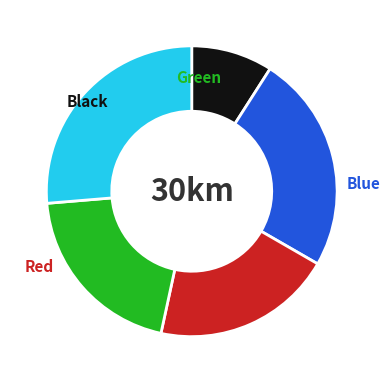

Is there a majority slice in this chart?

No